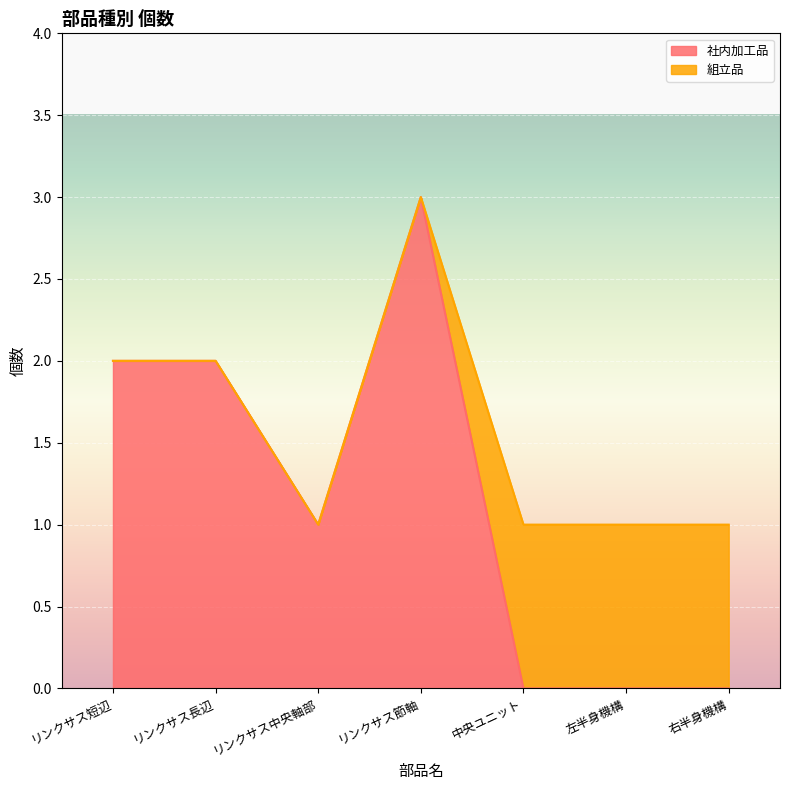

Count the values in the range 0 to 2.

6